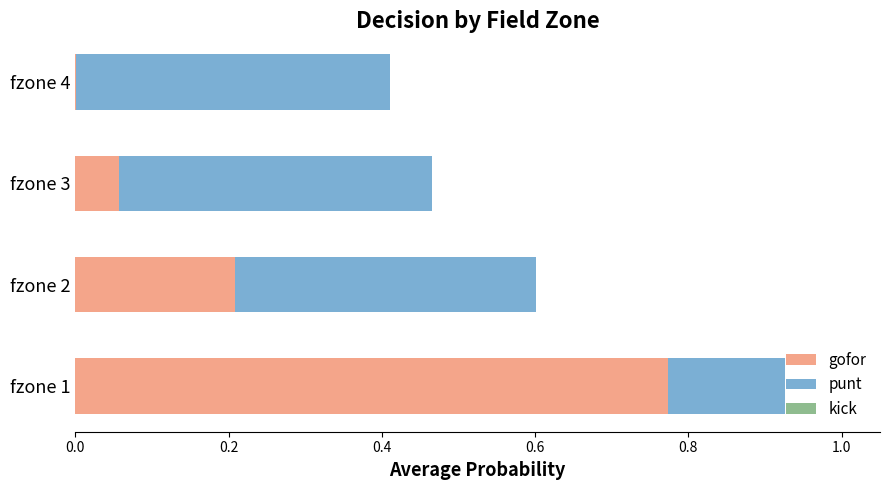

At which label does gofor reach its peak?

fzone 1